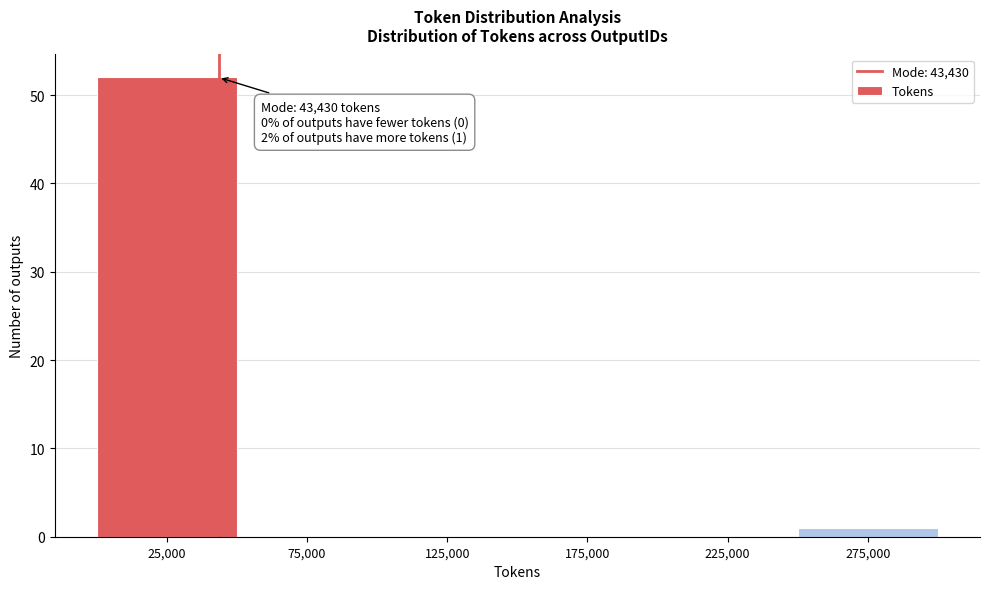

Which range on the x-axis has the tallest bar?

0 to 50000